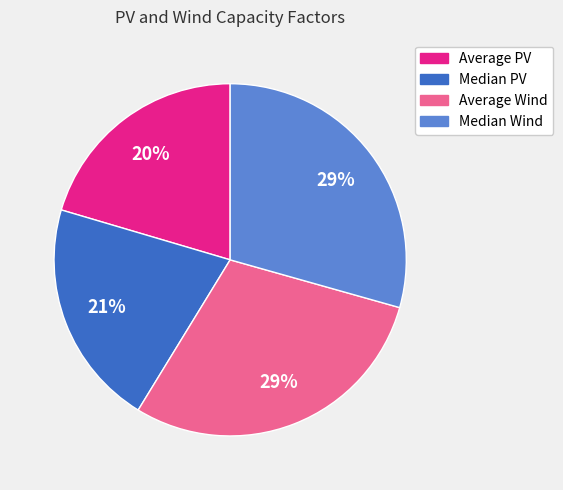

Is the sum of Average PV and Median Wind greater than half?

No